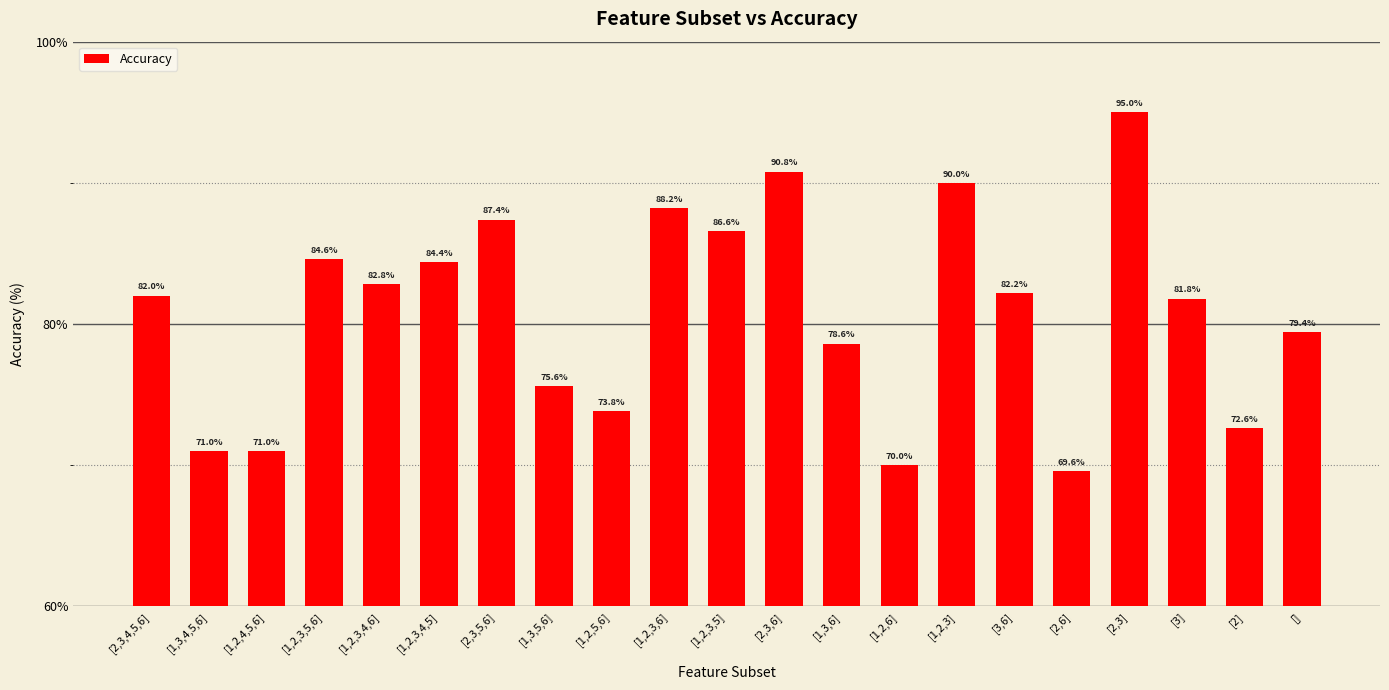

What is the average value?

80.8